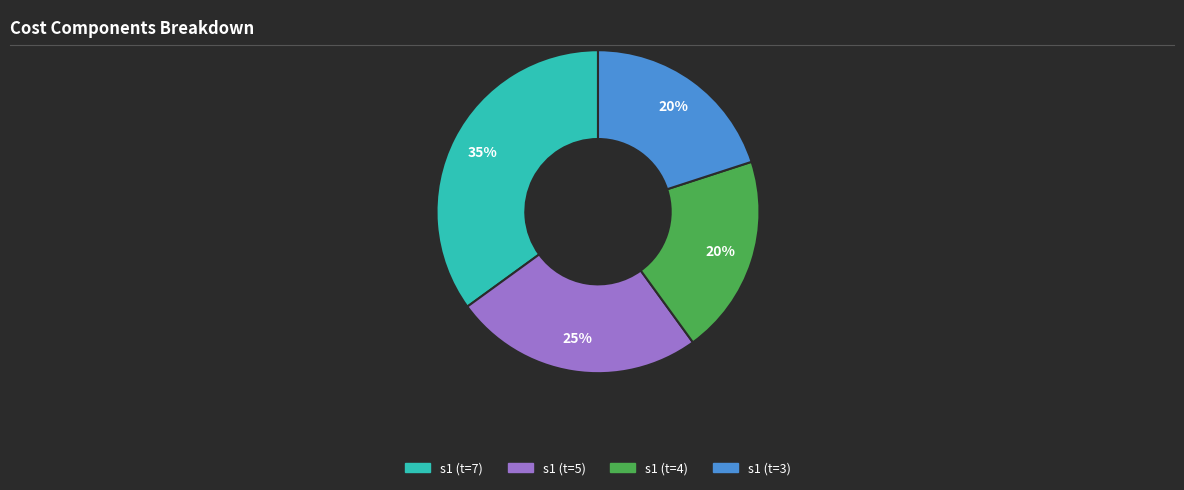

How many slices are in this pie chart?

4